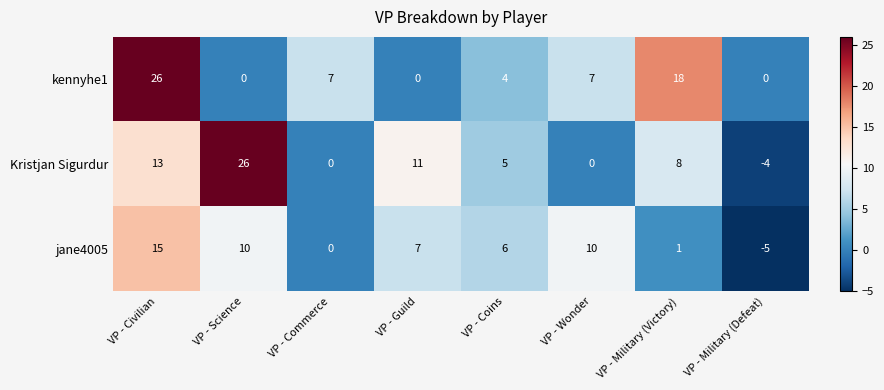

The jane4005 series shows 10 at VP - Wonder. True or false?

True